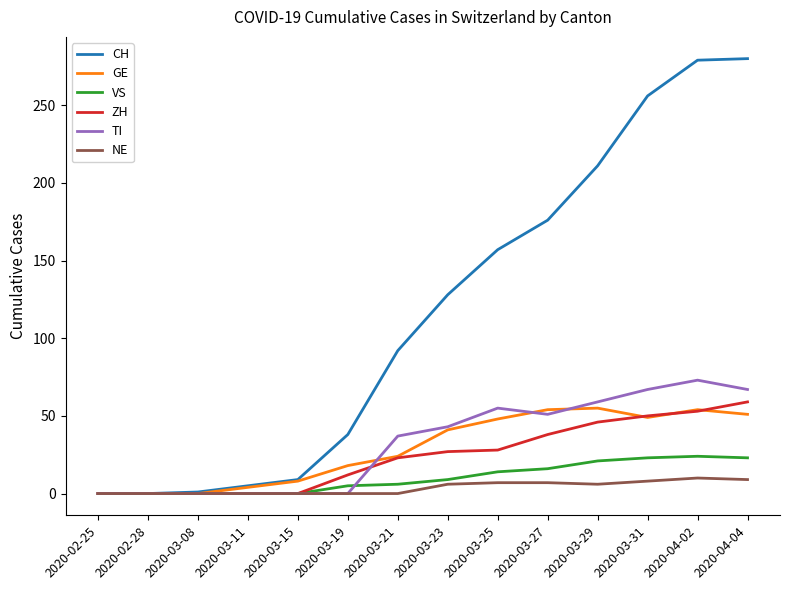

Is the value of TI at 2020-04-04 greater than the value of ZH at 2020-03-27?

Yes